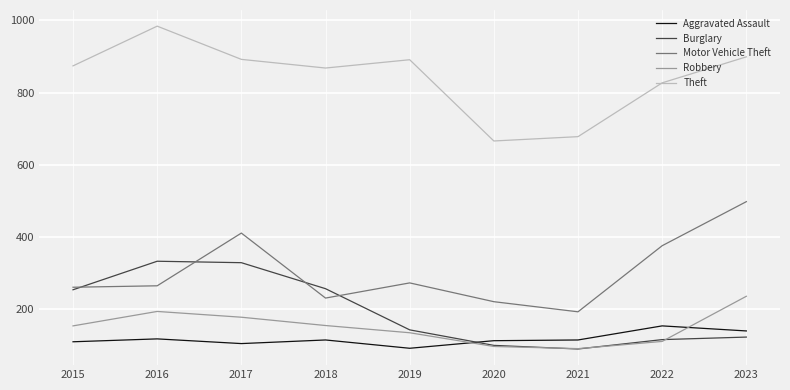

Is it true that Aggravated Assault equals 140 at 2023?

True